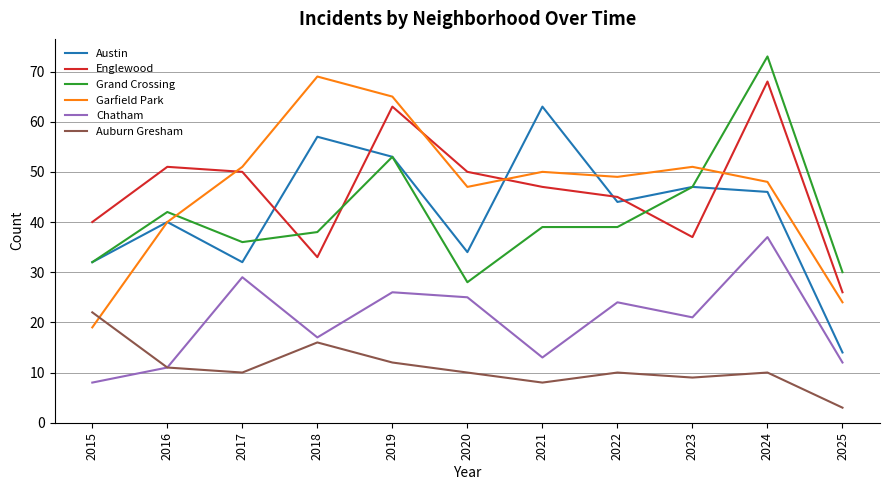

The value of Englewood at 2024 is 68. True or false?

True